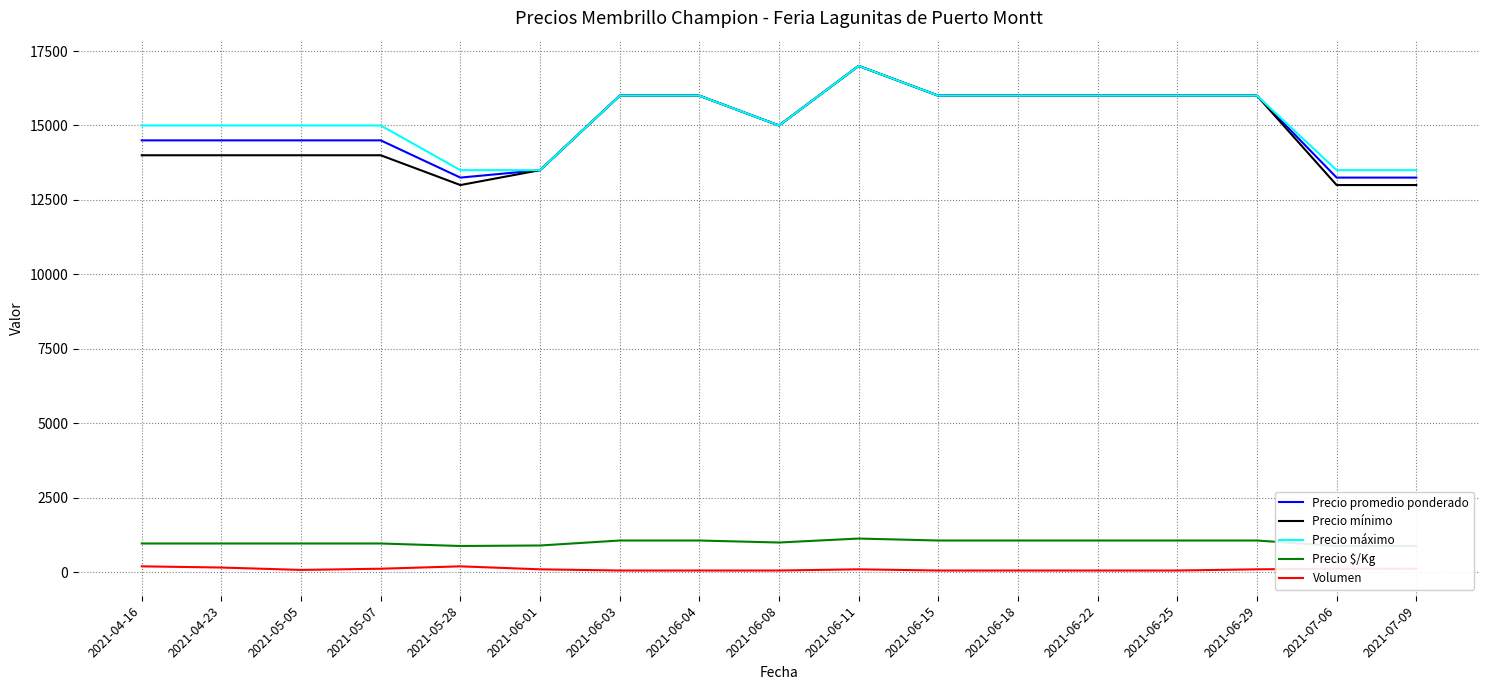

Count the Precio mínimo values in the range 14000 to 16000.

12